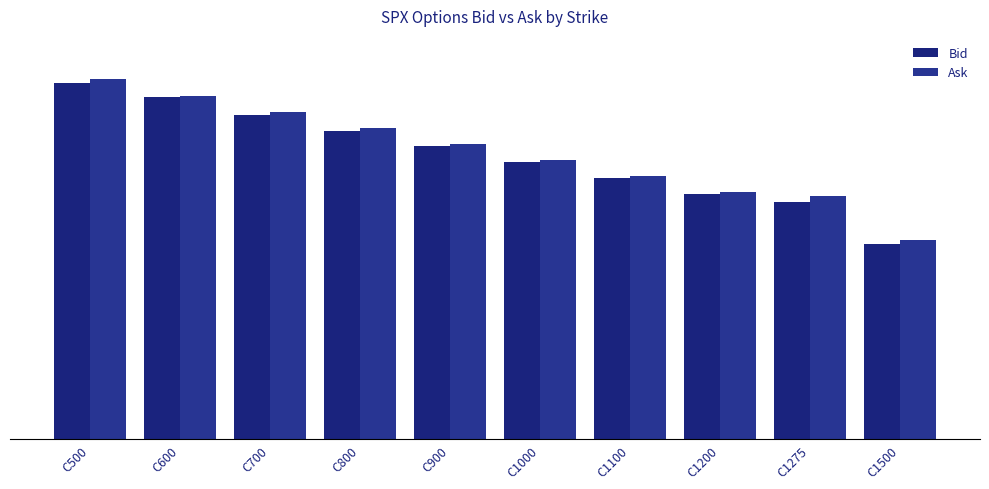

True or false: Bid has a value of 2649 at C1200.

False